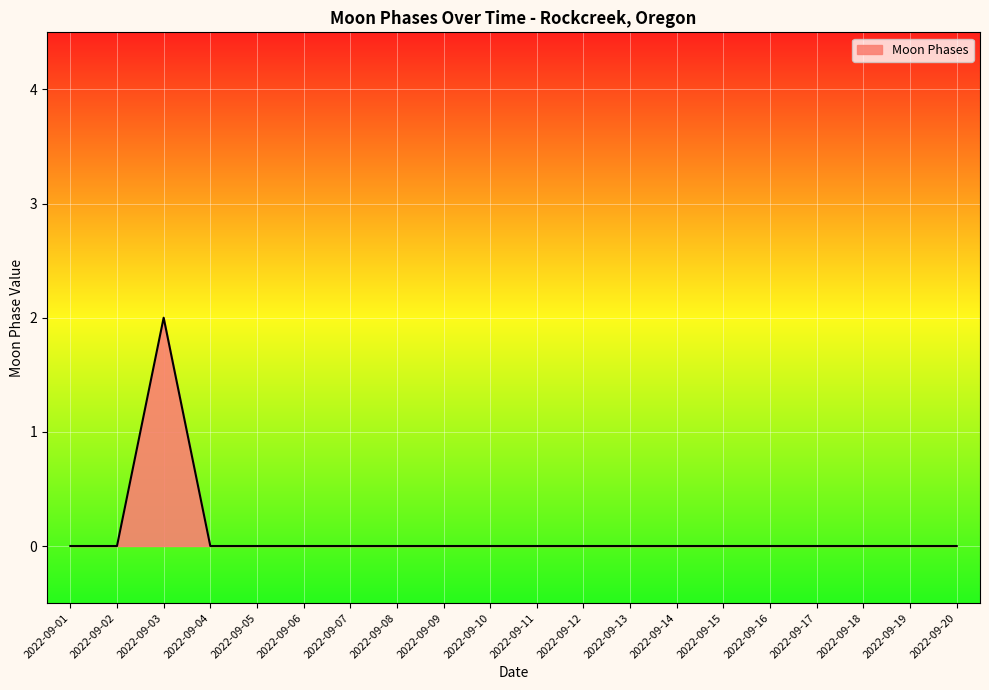

The chart shows a value of 0 at 2022-09-08. True or false?

True